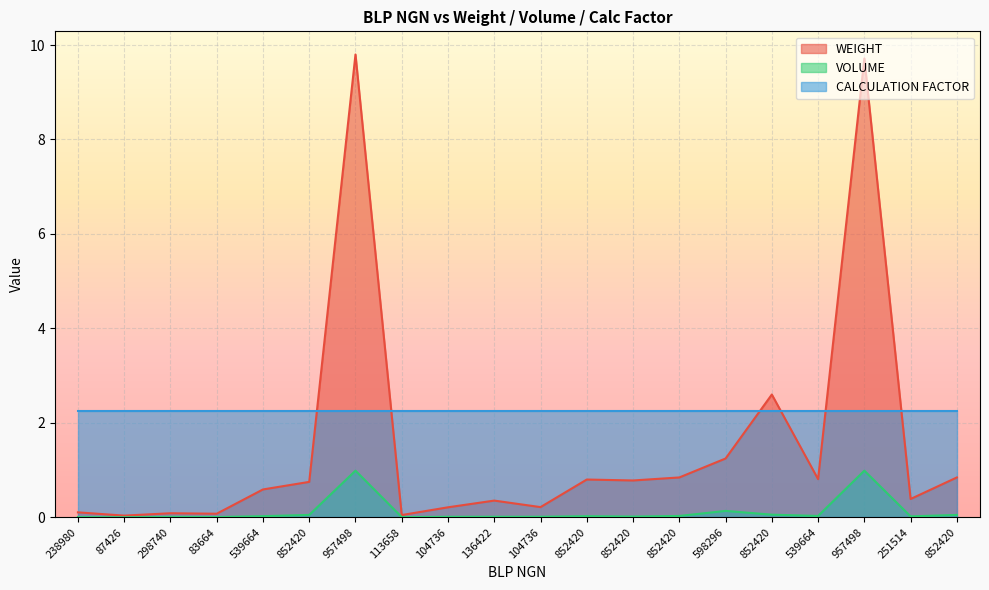

At which category is the sum across all series the highest?

957498